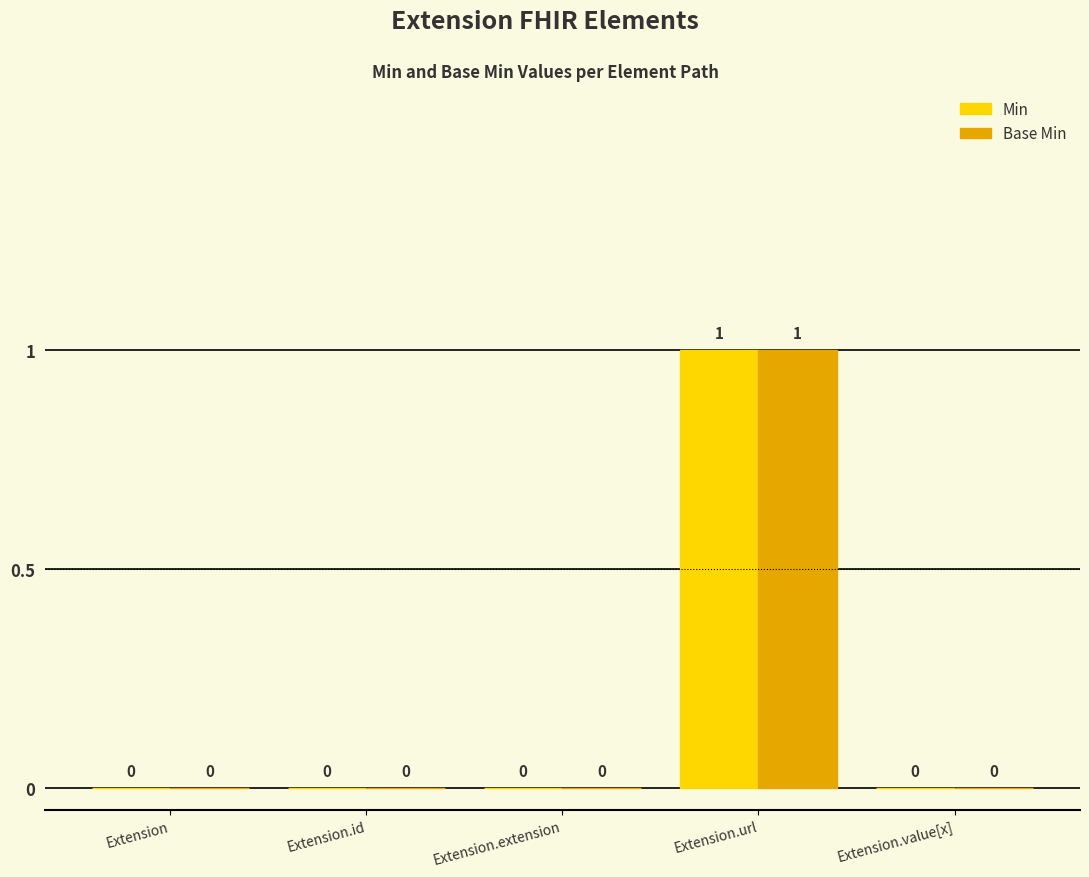

The value of Min at Extension.extension is 0. True or false?

True